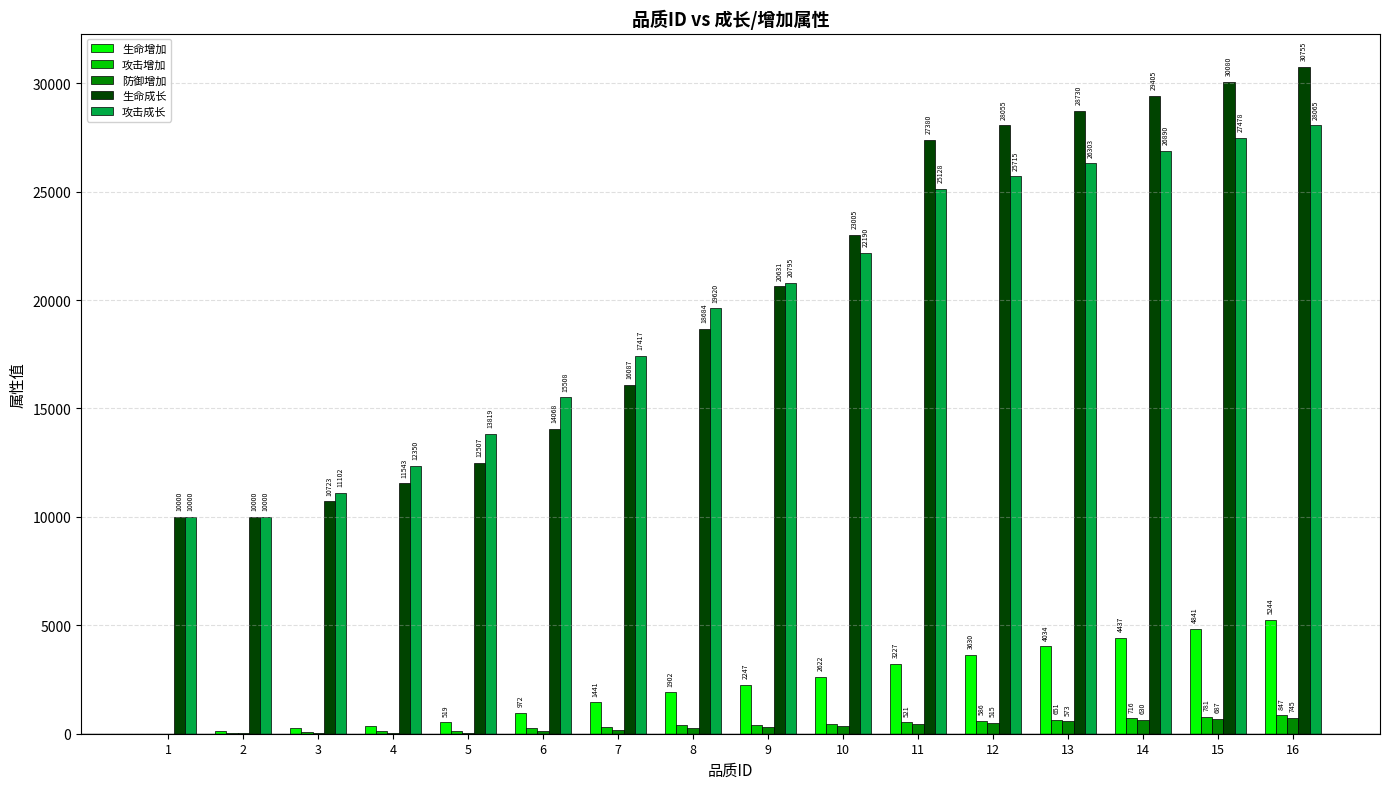

How many positive values does the 生命增加 series have?

15